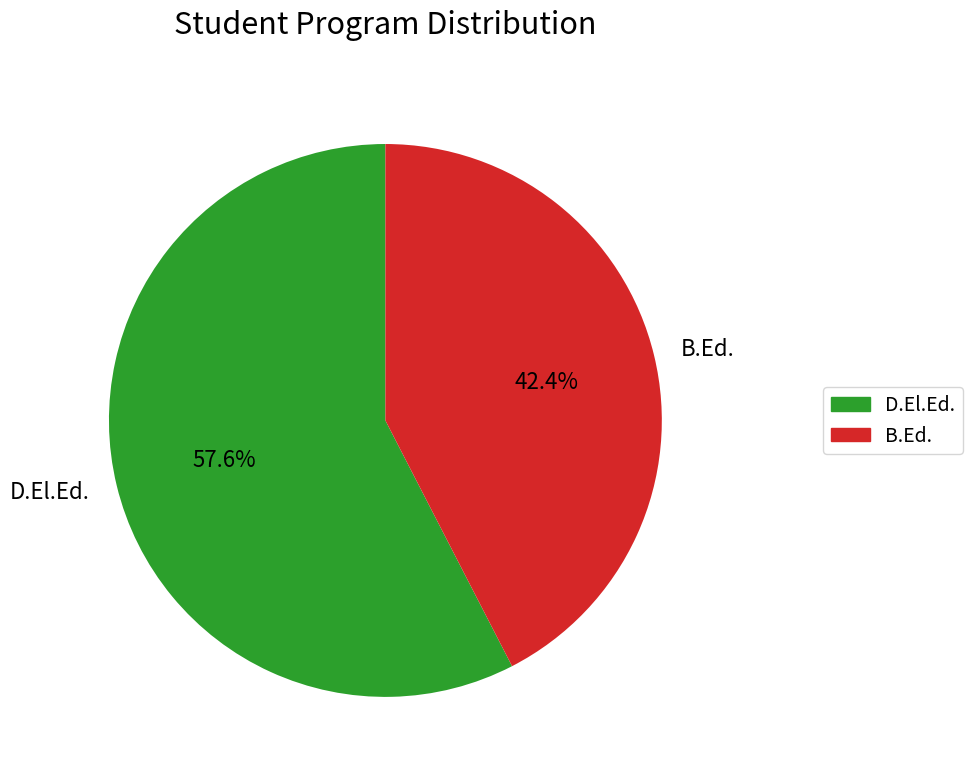

Approximately how many times larger is the value at B.Ed. compared to D.El.Ed.?

0.7